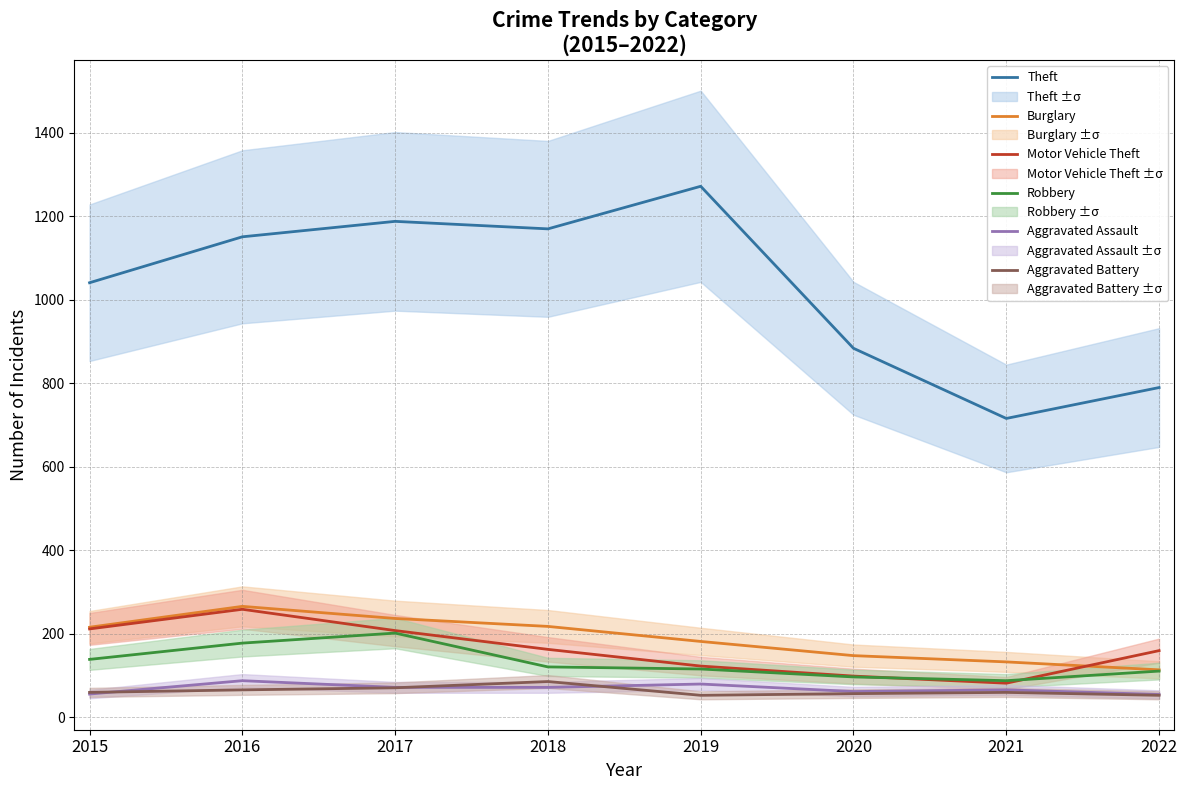

Is it true that Aggravated Battery equals 86 at 2018?

True